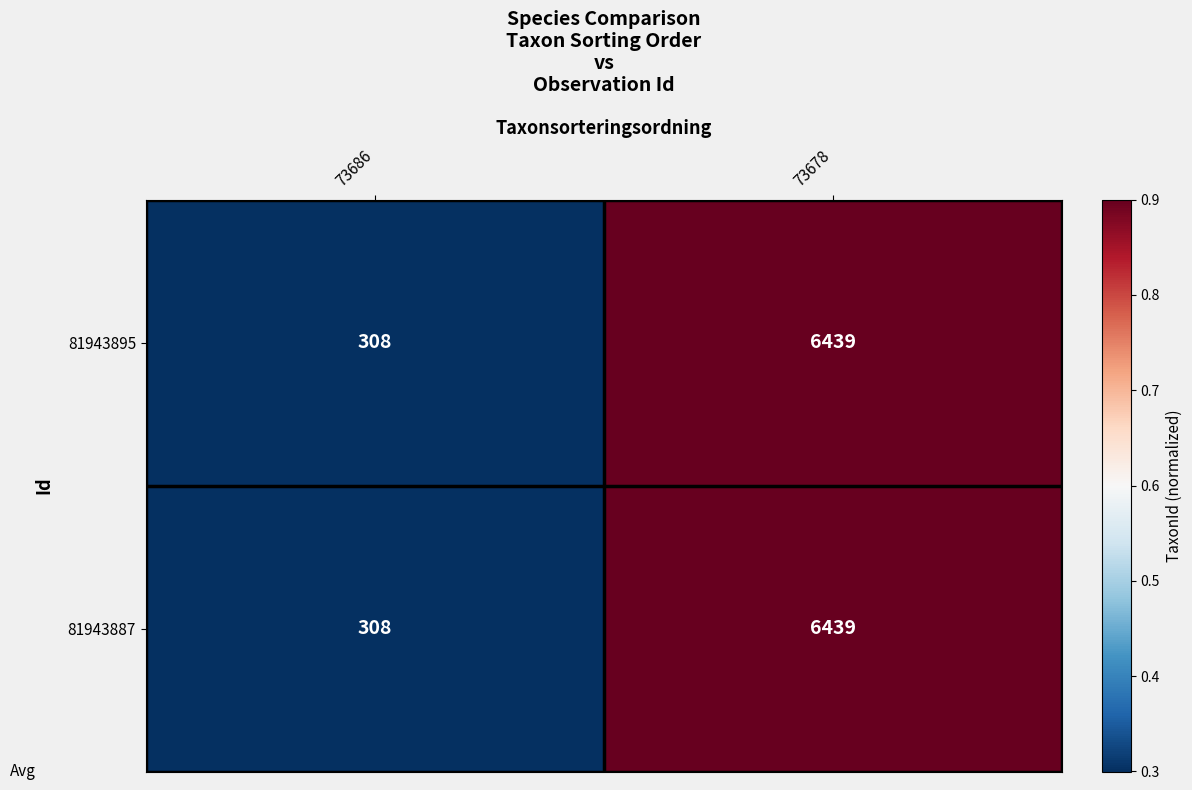

At which category is the sum across all series the highest?

73678